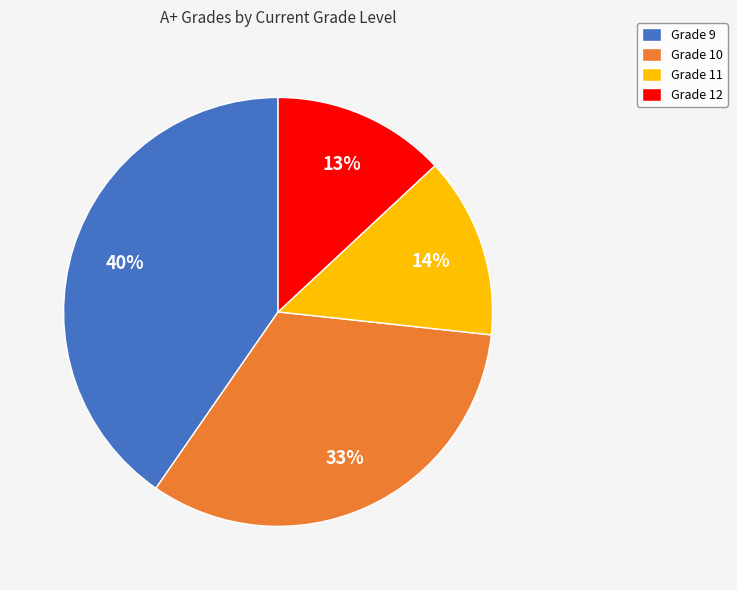

How many segments does this pie chart have?

4